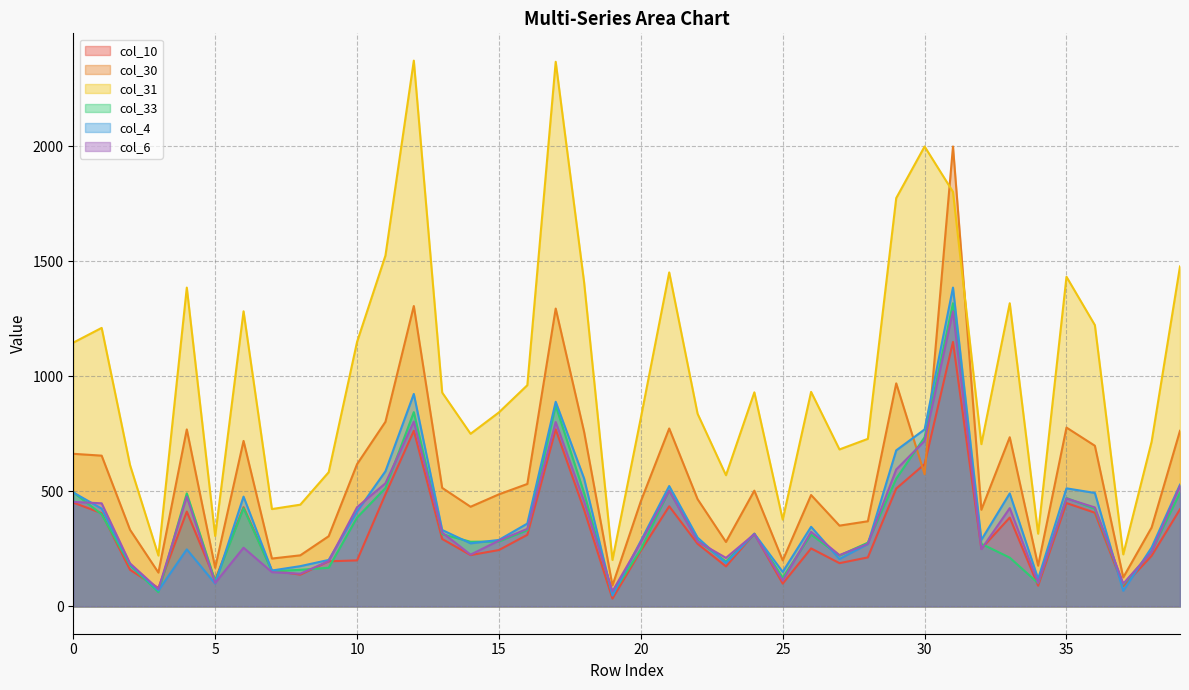

What is the total value across all series at 11?

4449